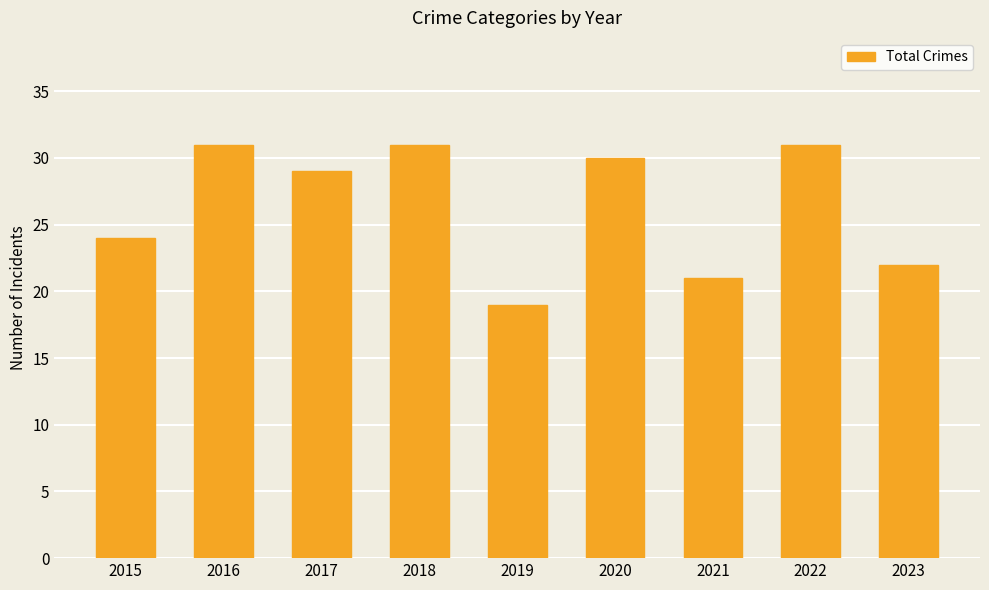

Which category has the lowest value across all series?

2019